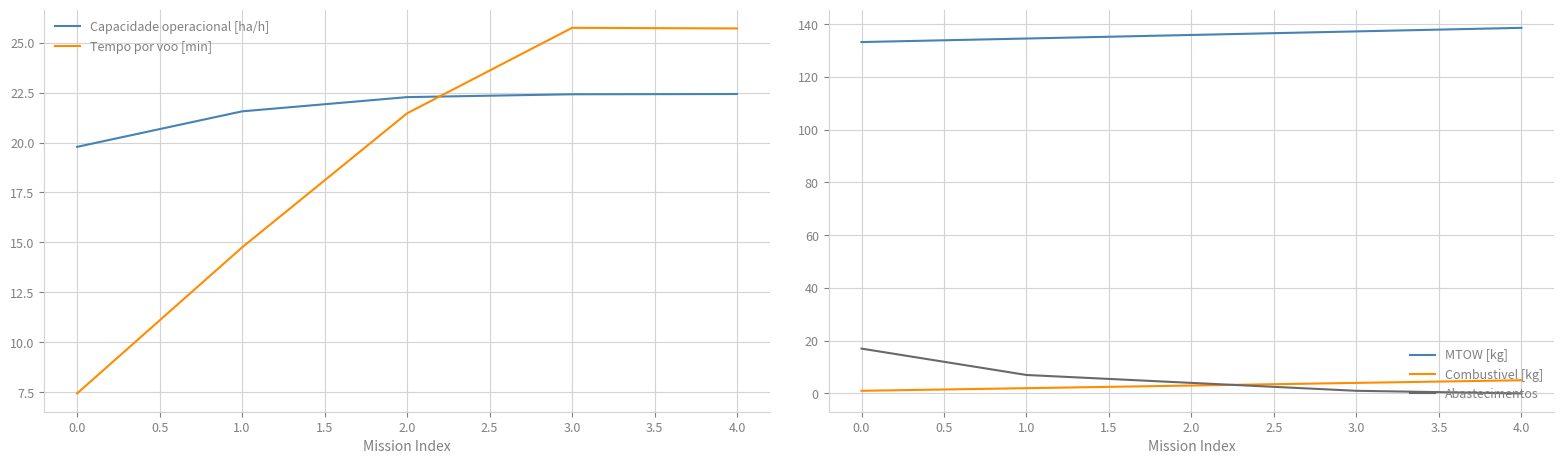

Rank the categories by MTOW [kg] value from lowest to highest.

0.0, 1.0, 2.0, 3.0, 4.0